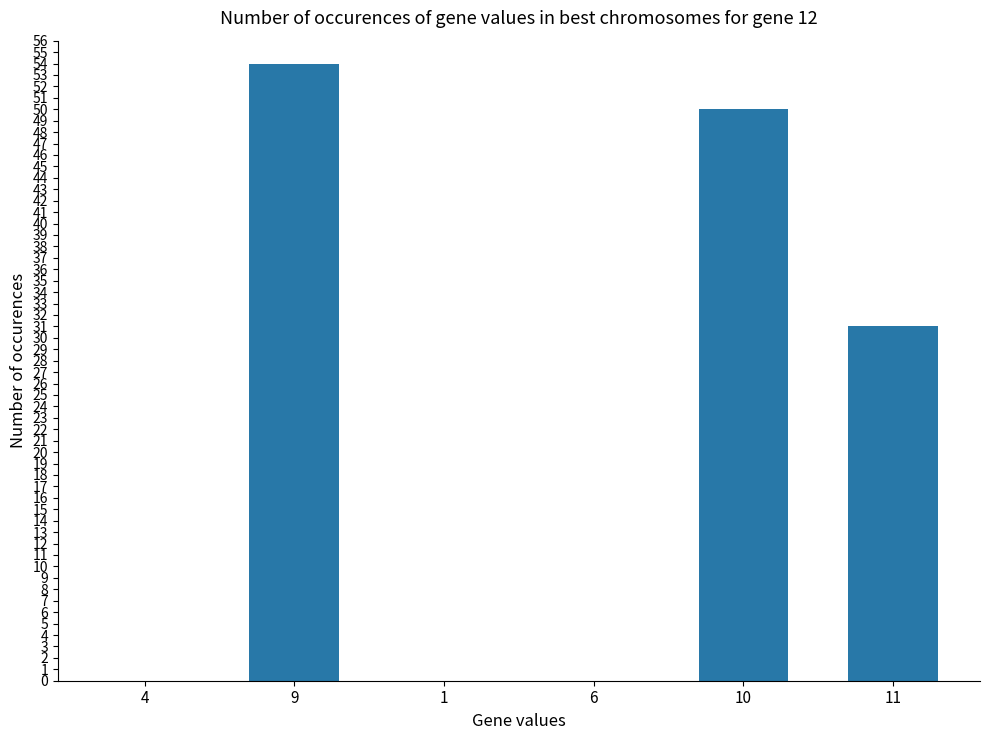

The value at 6 is 0. True or false?

True